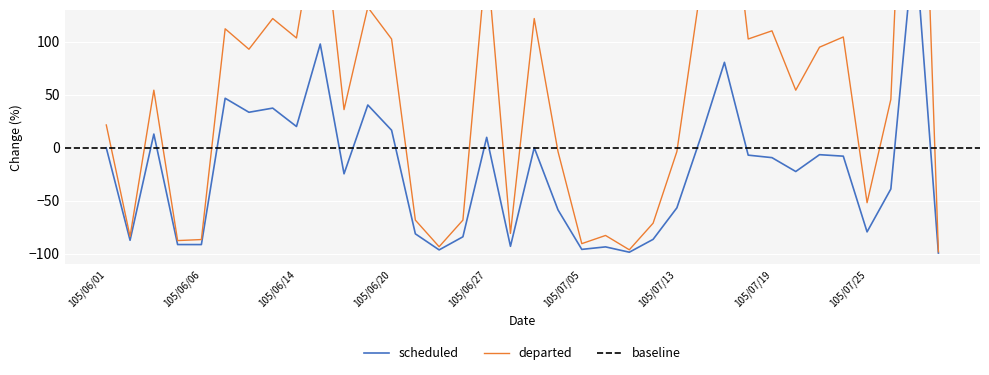

At which category does scheduled reach its first local peak?

105/06/03